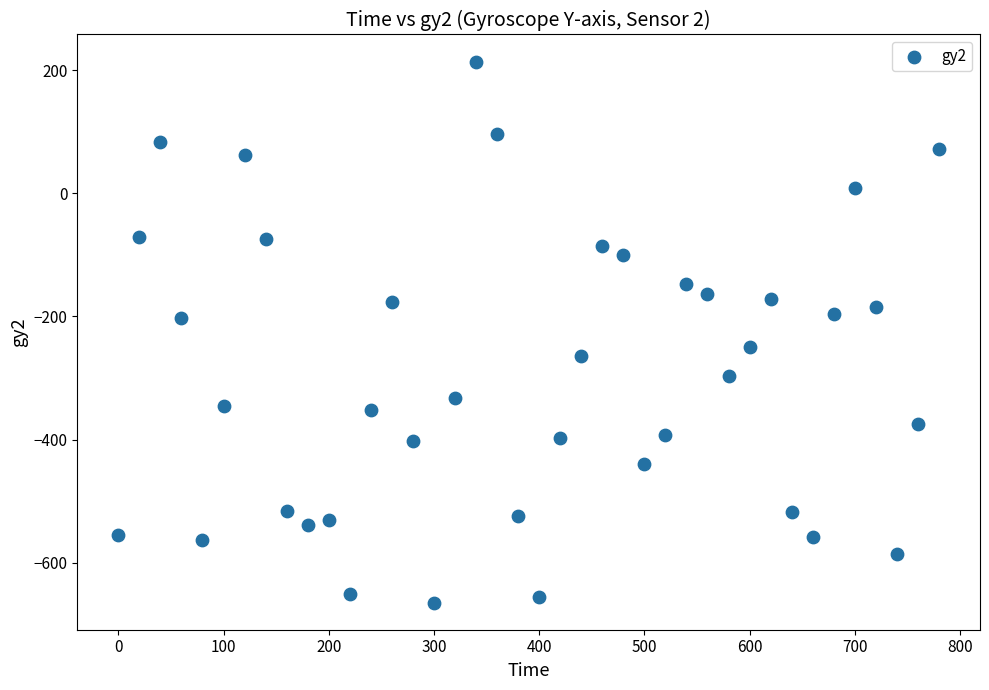

What is the range of X values (max minus min)?

780